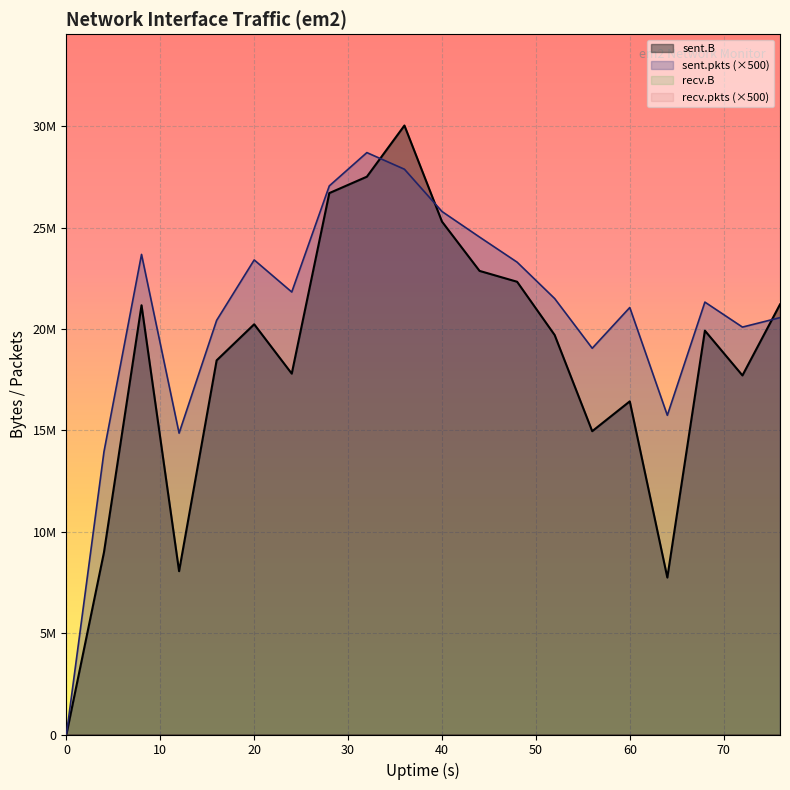

What are all the series names shown in the legend?

sent.B line, sent.pkts line, recv.B line, recv.pkts line